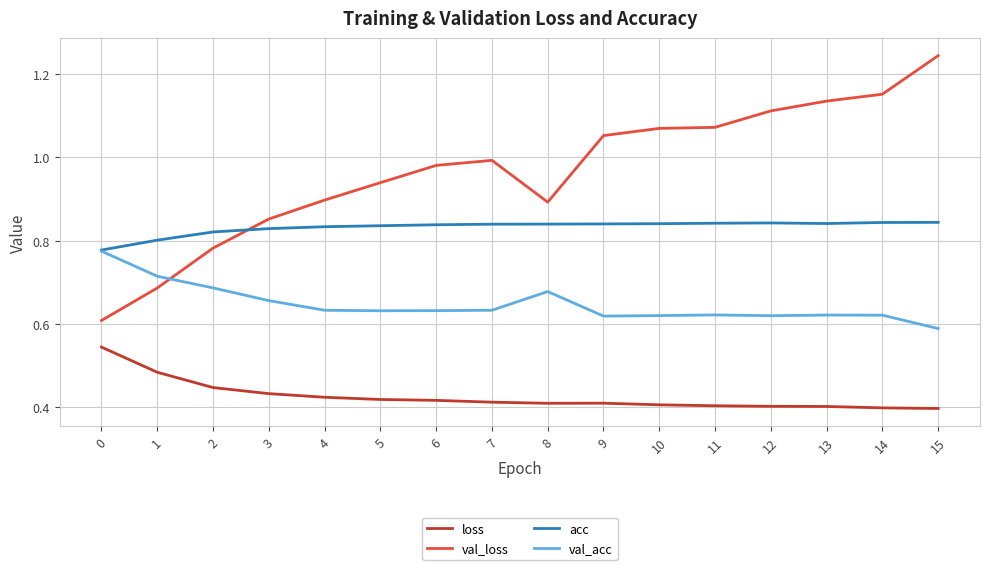

At 10, list the series in order from largest to smallest.

val_loss, acc, val_acc, loss